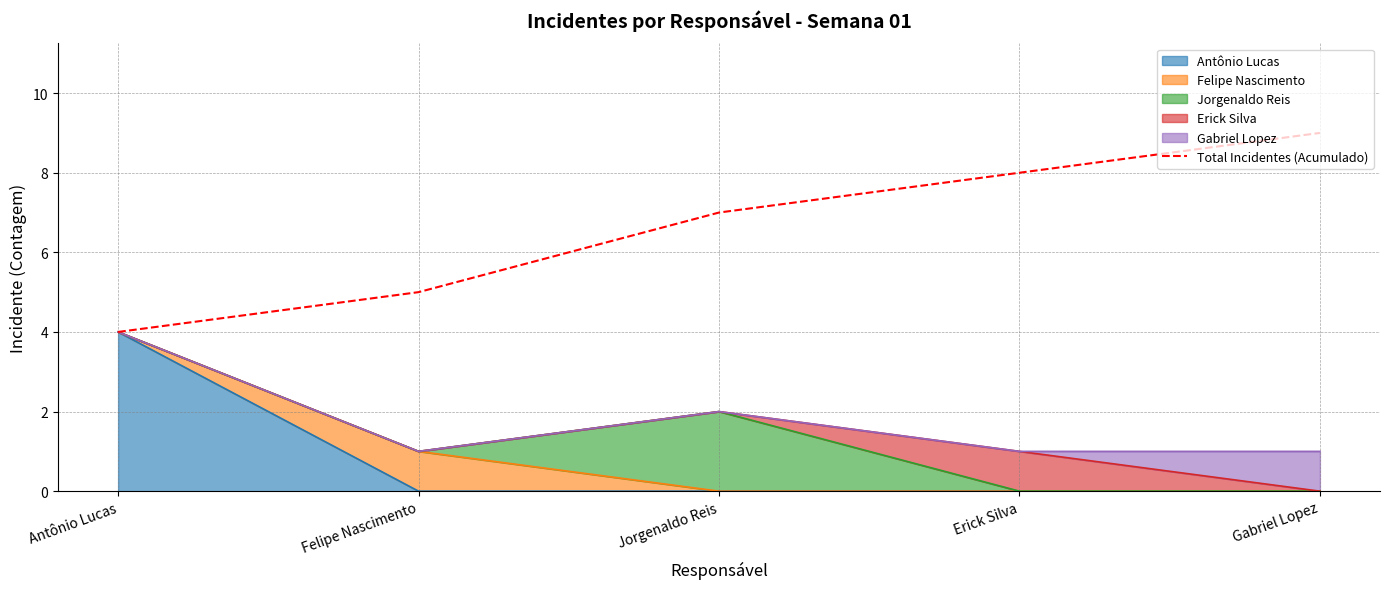

How many values are between 5 and 8?

3